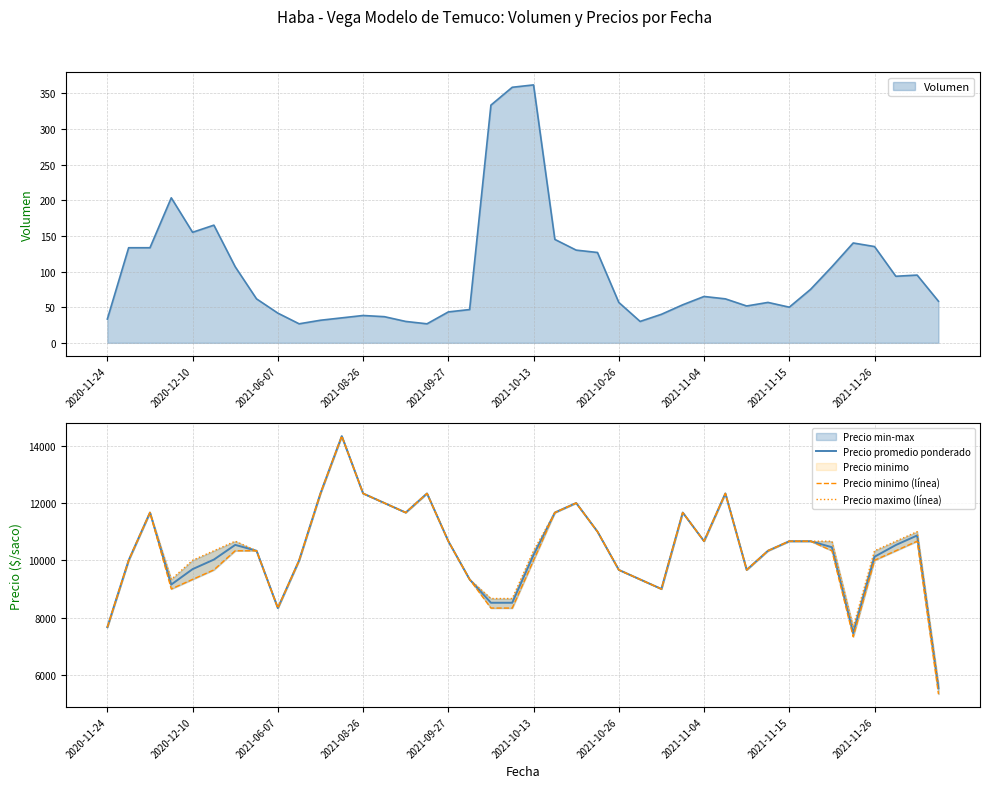

At which category is the sum across all series the highest?

11